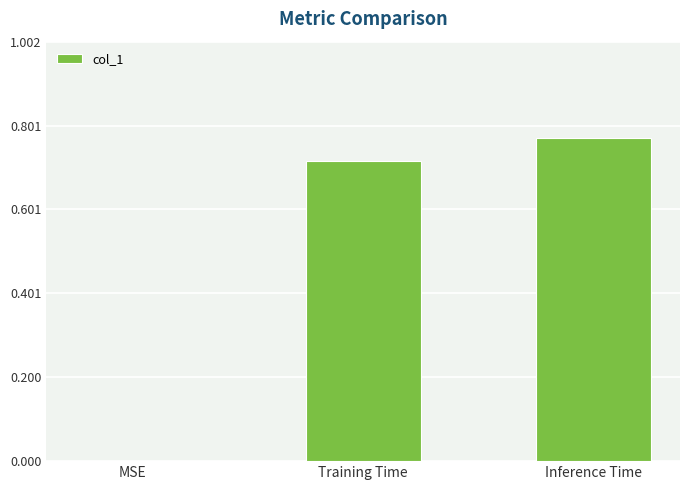

How many data points are above 0?

2